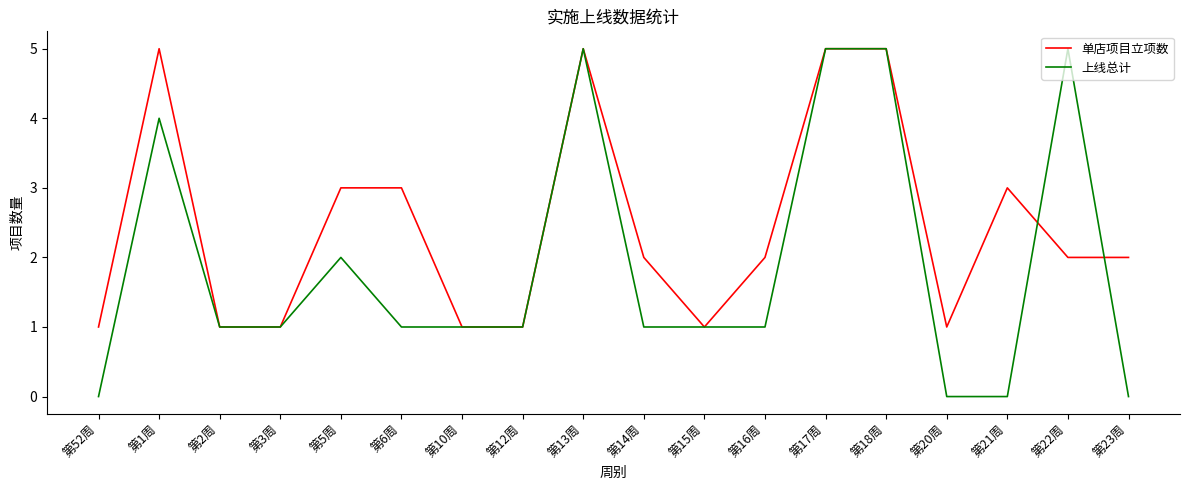

What position from the right is 第16周?

7